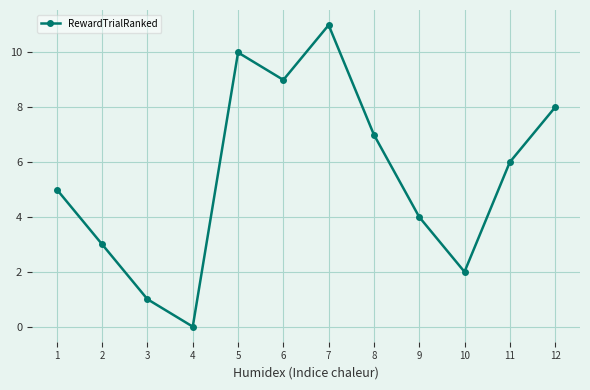

Reading right to left, list all the values displayed in this chart.

12=8	11=6	10=2	9=4	8=7	7=11	6=9	5=10	4=0	3=1	2=3	1=5